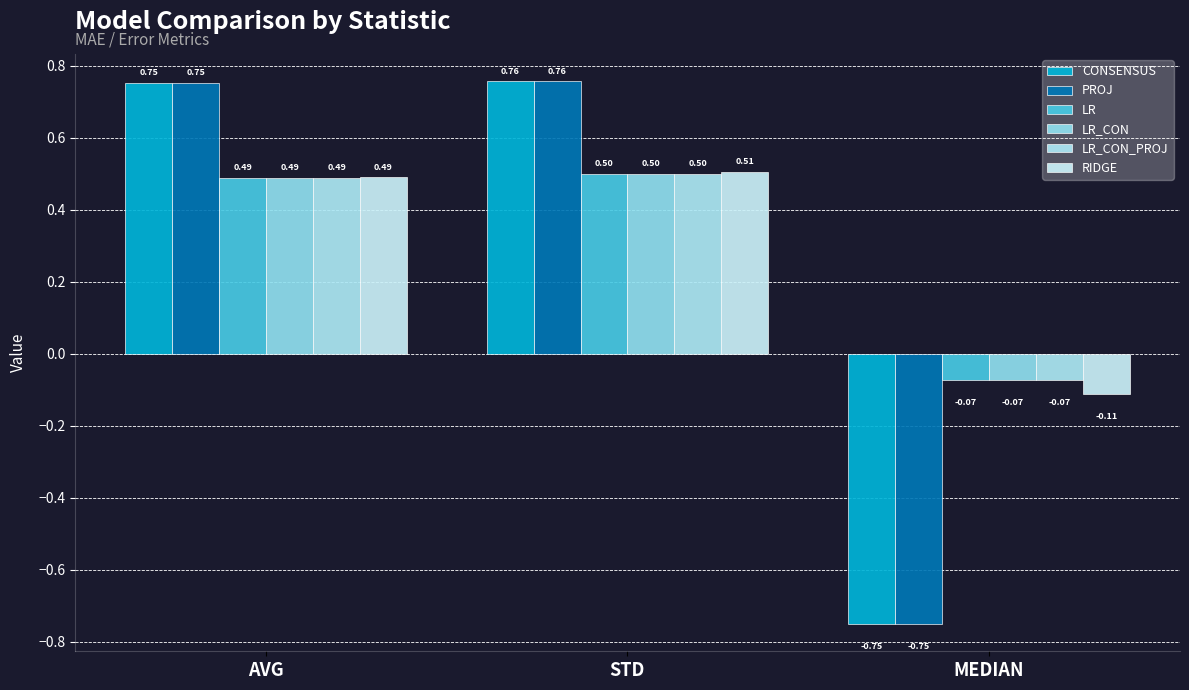

What is the difference between the maximum and minimum values in the LR_CON_PROJ series?

0.6